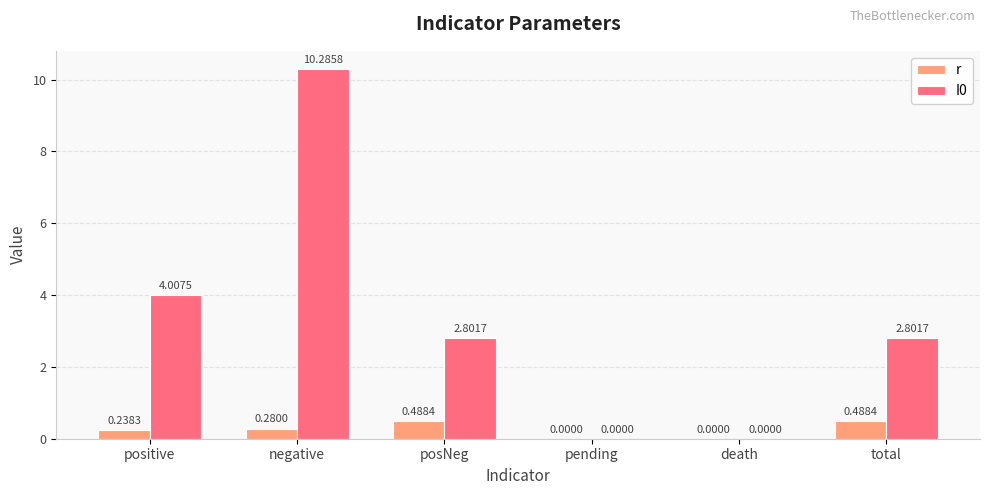

Which category has the highest value in the I0 series?

negative